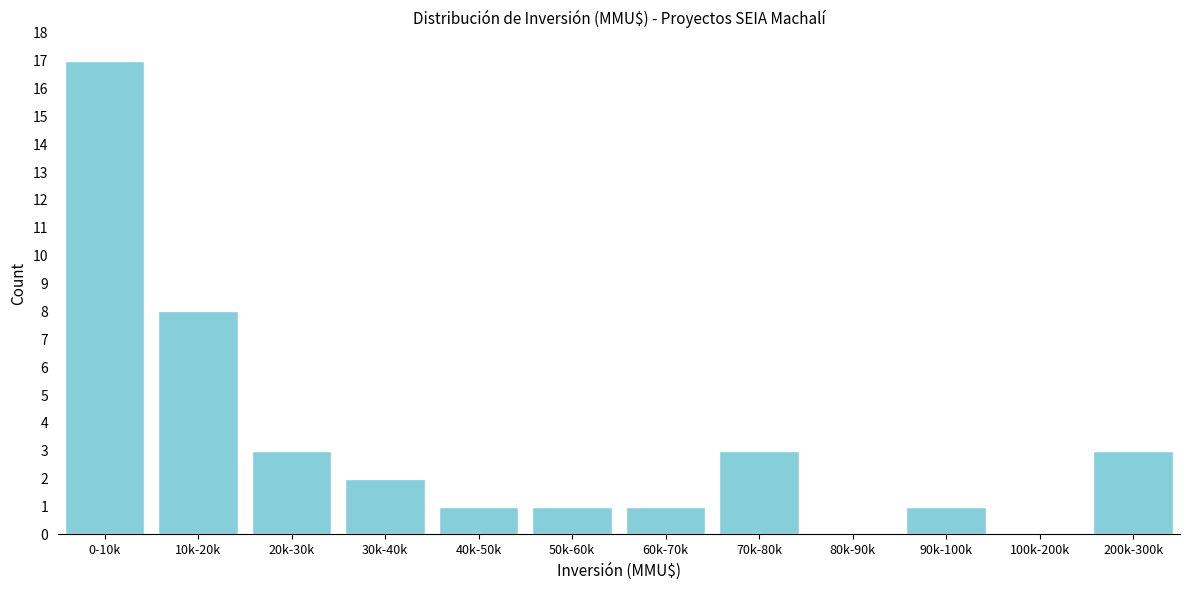

Reading left to right, transcribe all the data shown in this chart.

0-10k=17	10k-20k=8	20k-30k=3	30k-40k=2	40k-50k=1	50k-60k=1	60k-70k=1	70k-80k=3	80k-90k=0	90k-100k=1	100k-200k=0	200k-300k=3